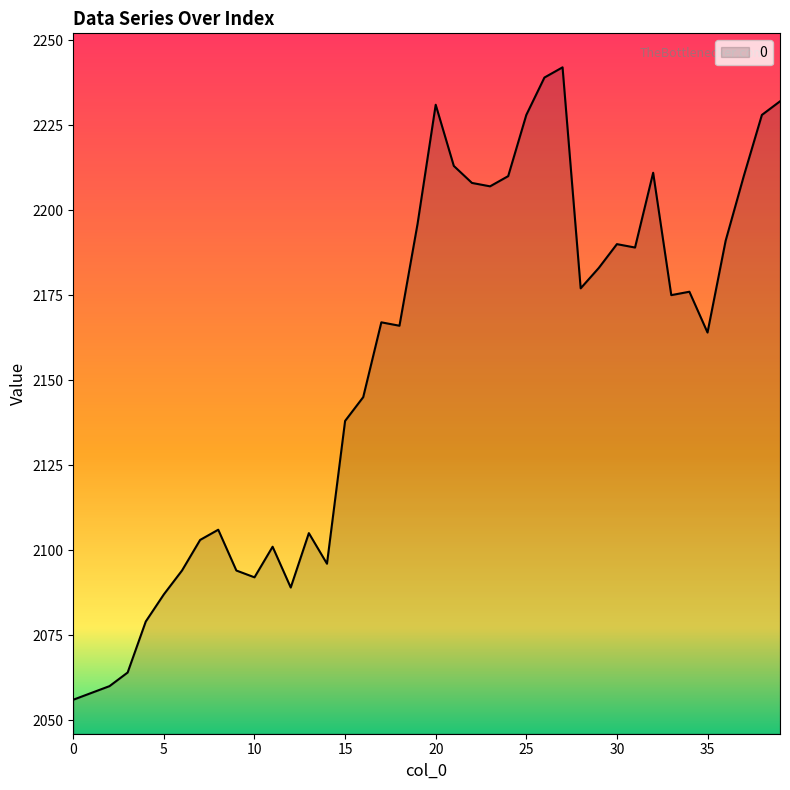

How many lines are shown in the chart?

1